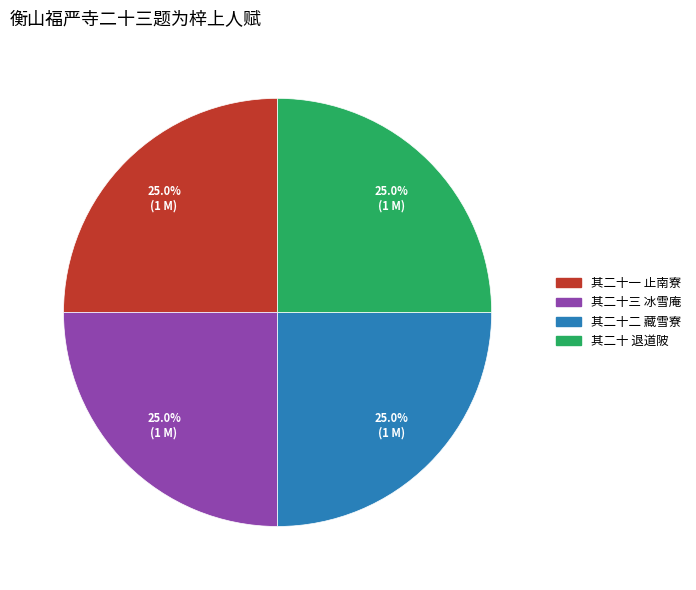

Approximately how many times larger is the value at 其二十三 冰雪庵 compared to 其二十 退道陂?

1.0